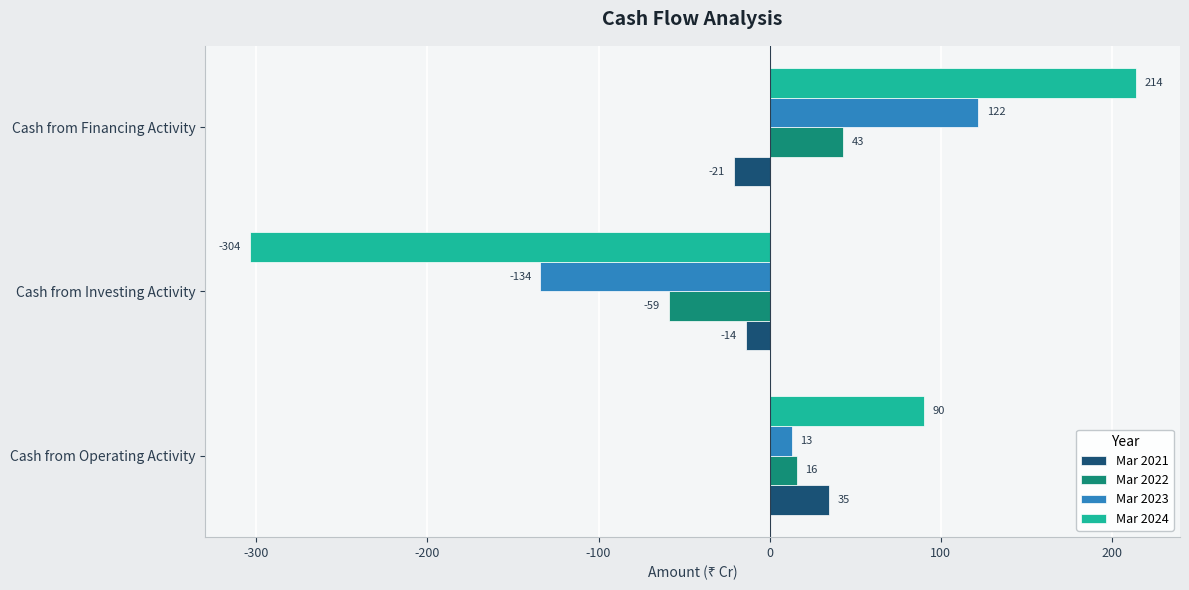

What value does the Mar 2022 series have at Cash from Financing Activity?

43